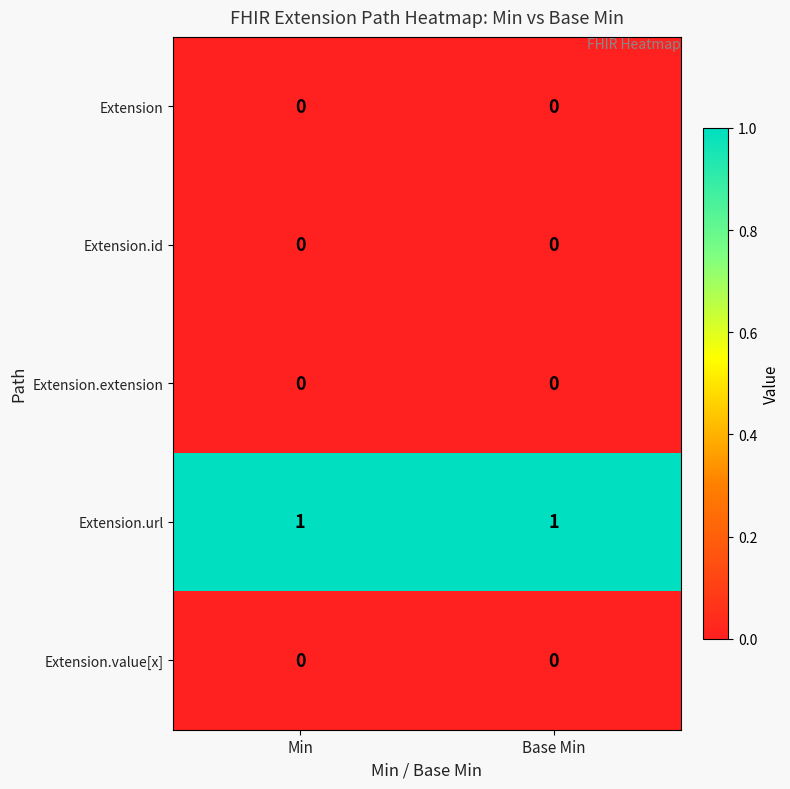

The value of Extension.extension at Base Min is 0. True or false?

True